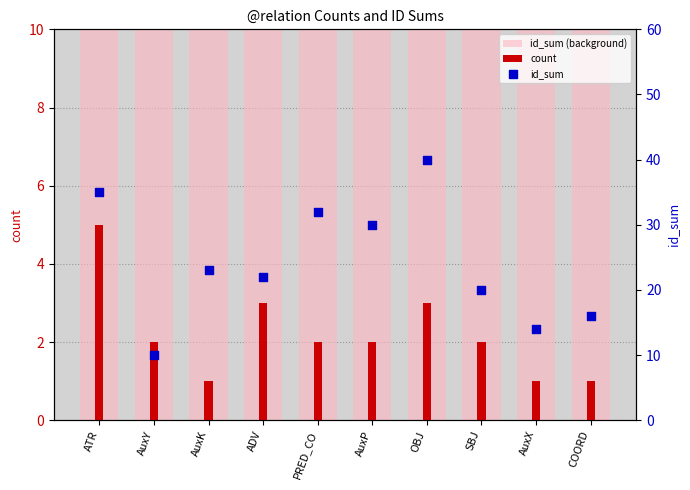

At which category is the sum across all series the highest?

OBJ